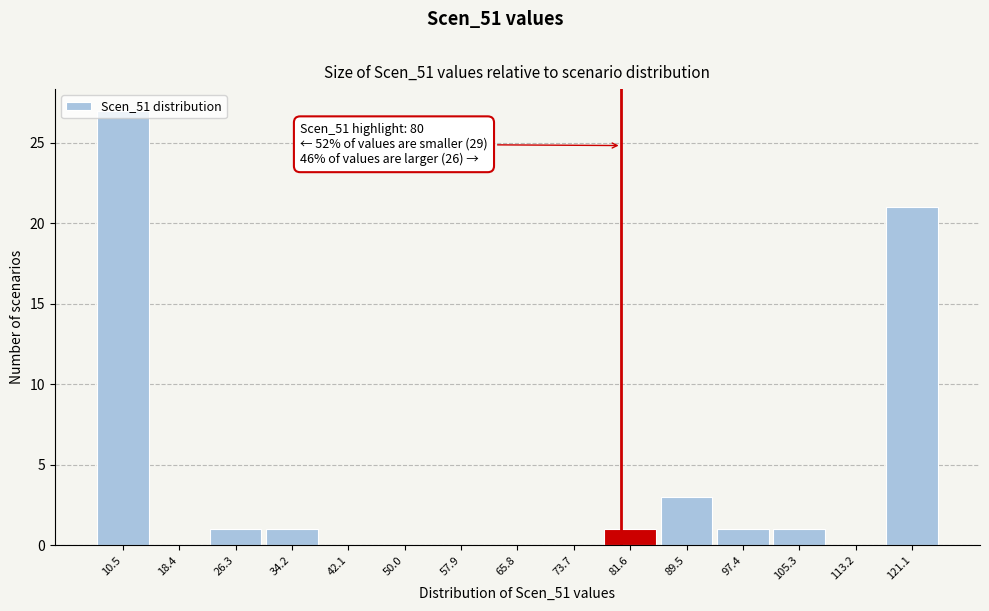

Which range on the x-axis has the tallest bar?

7 to 14